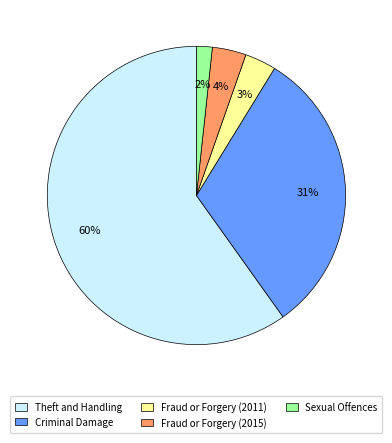

Is the sum of Theft and Handling and Fraud or Forgery (2011) greater than half?

Yes